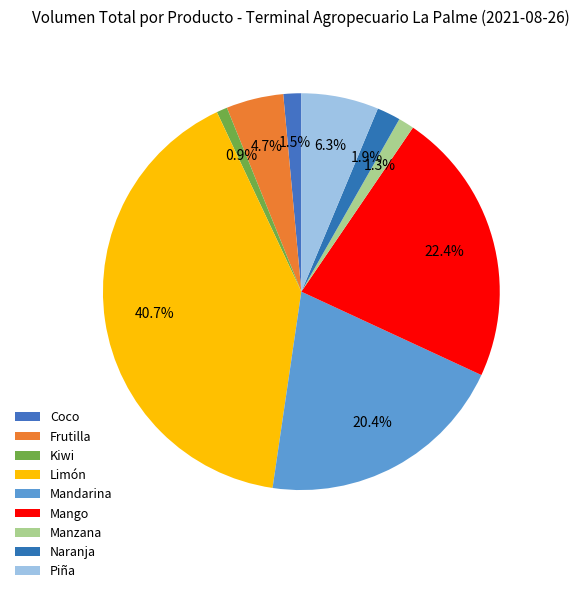

To the nearest percent, what is the combined percentage of Naranja and Piña?

8%